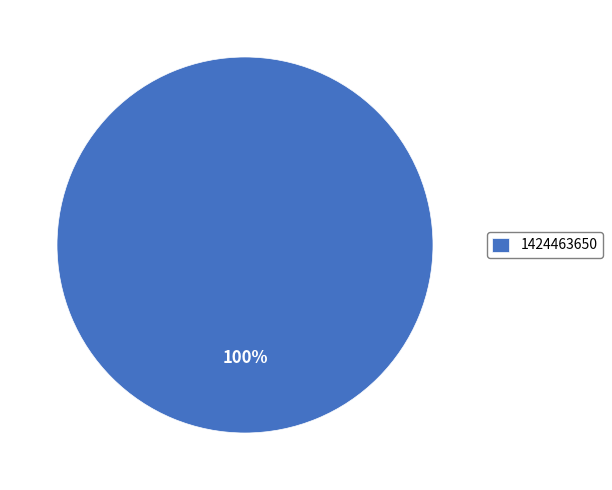

True or false: 1424463650 accounts for 100% of the total.

True